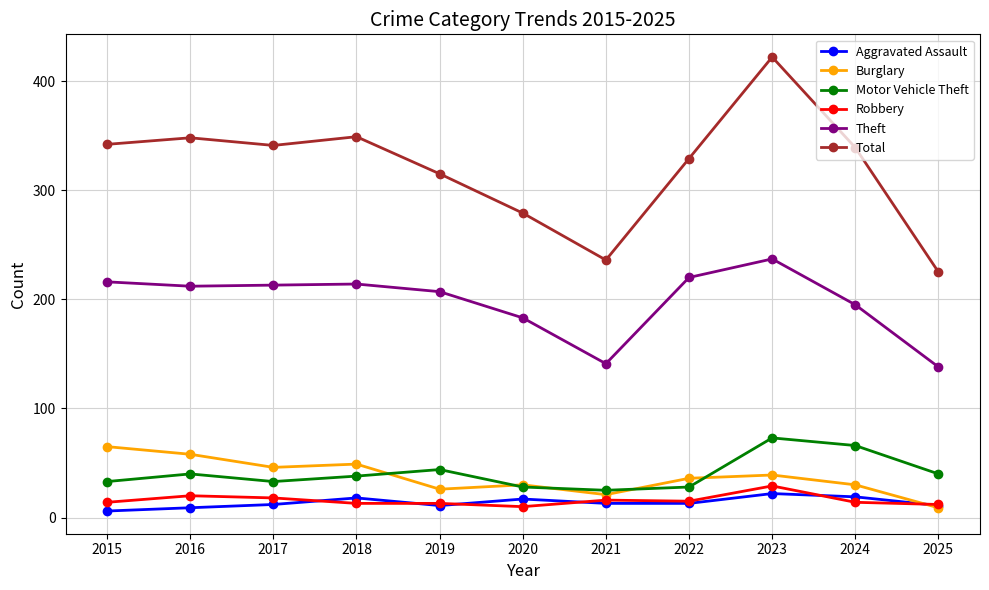

How many distinct data groups are displayed?

6